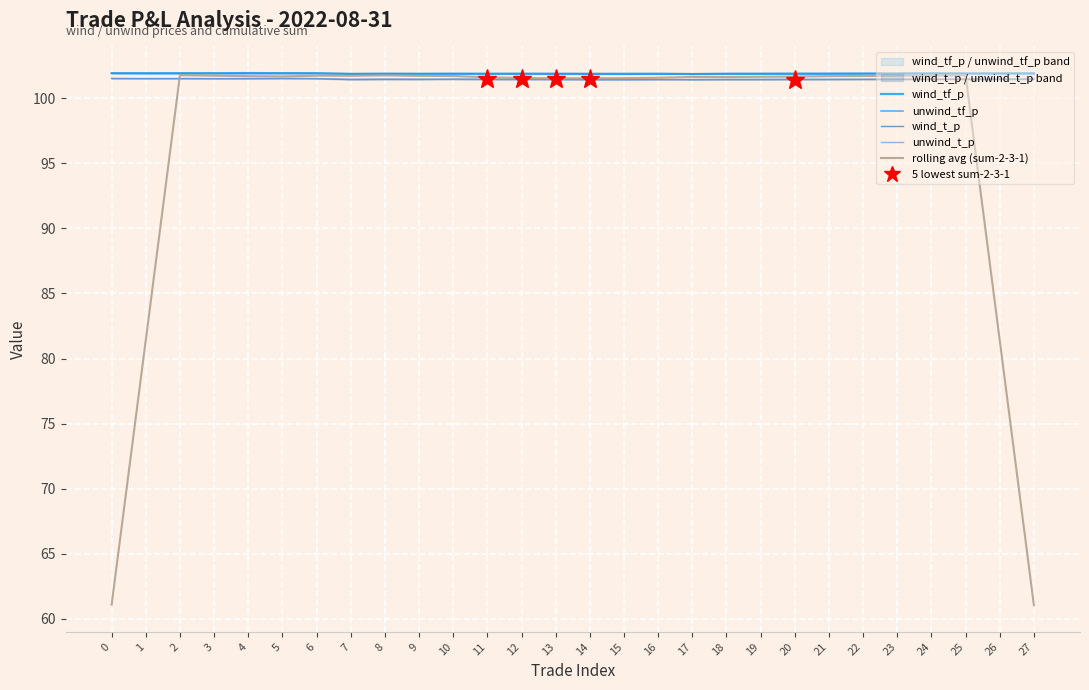

At 10, list the series in order from smallest to largest.

unwind_t_p, wind_t_p, rolling avg (sum-2-3-1), unwind_tf_p, wind_tf_p